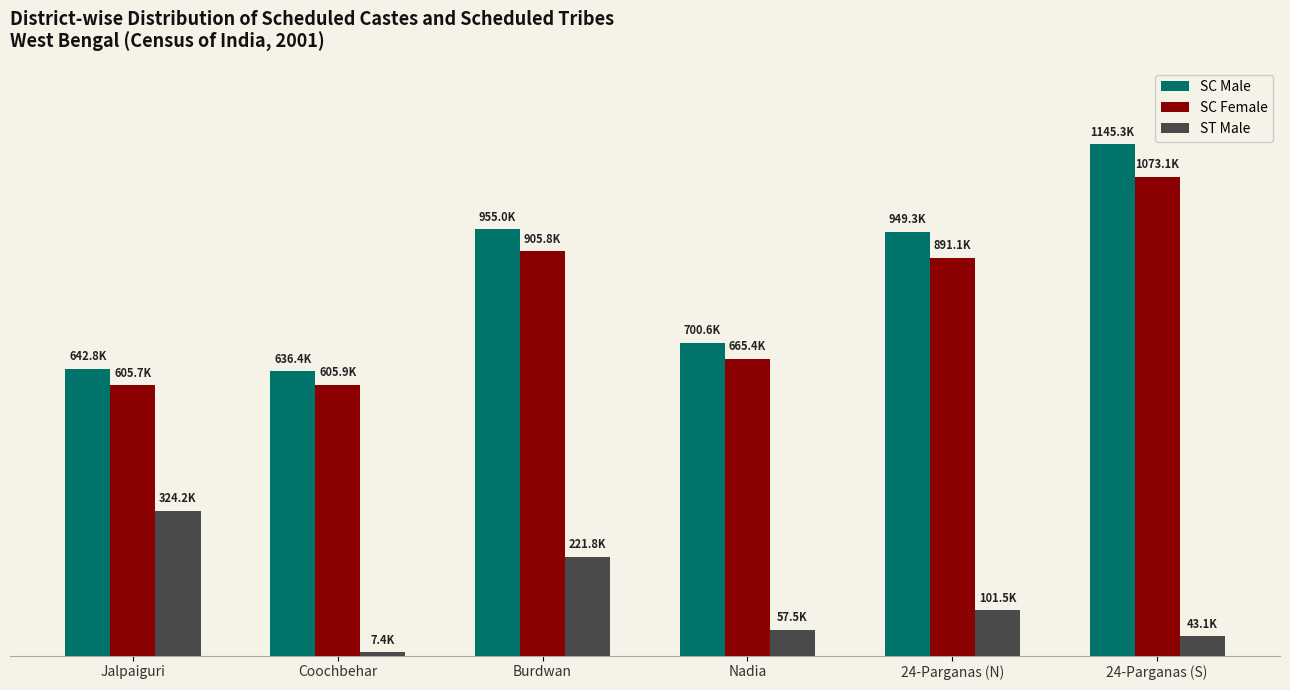

The ST Male series shows 55885 at 24-Parganas (N). True or false?

False